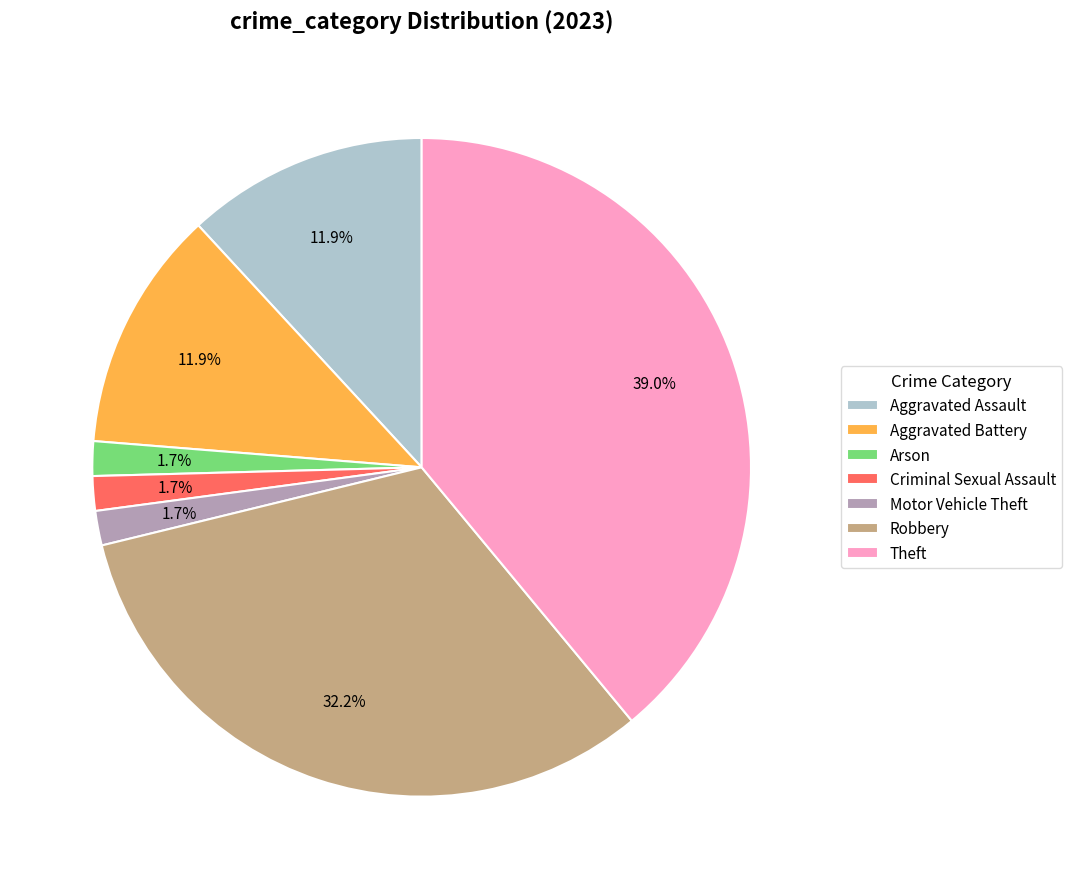

Which slice is the largest?

Theft